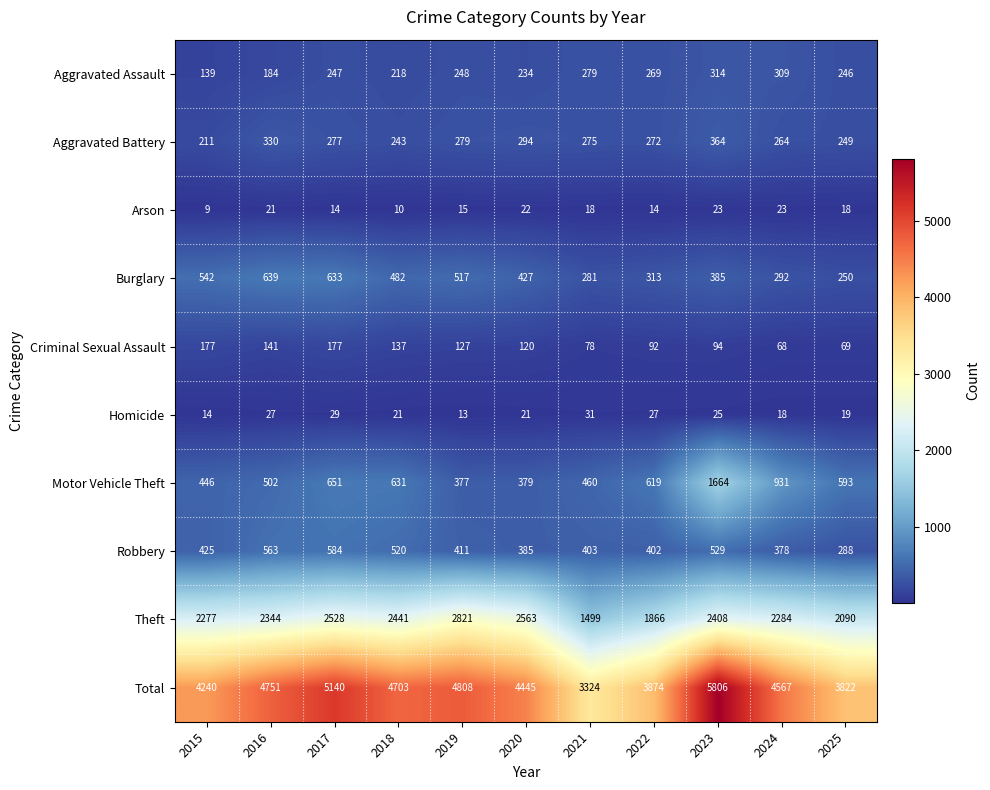

The value of Arson at 2022 is 14. True or false?

True